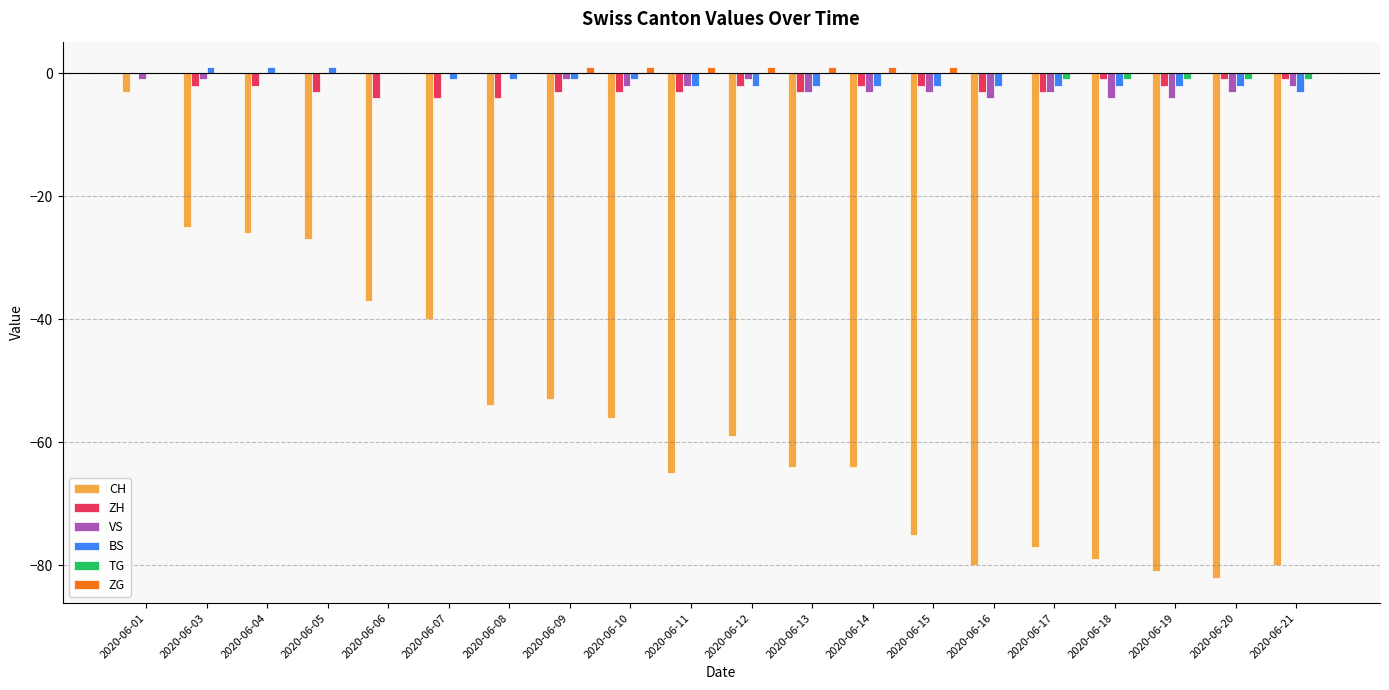

What is the total value across all series at 2020-06-15?

-81